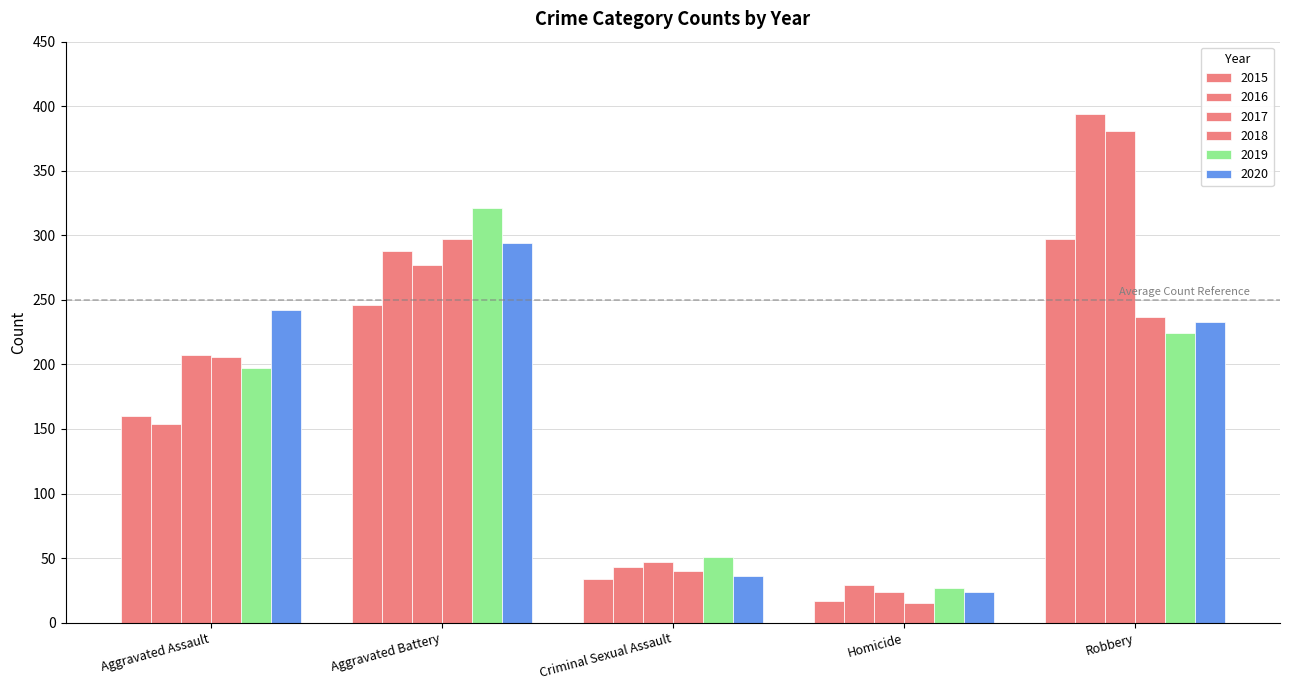

What is the minimum value for 2019?

27